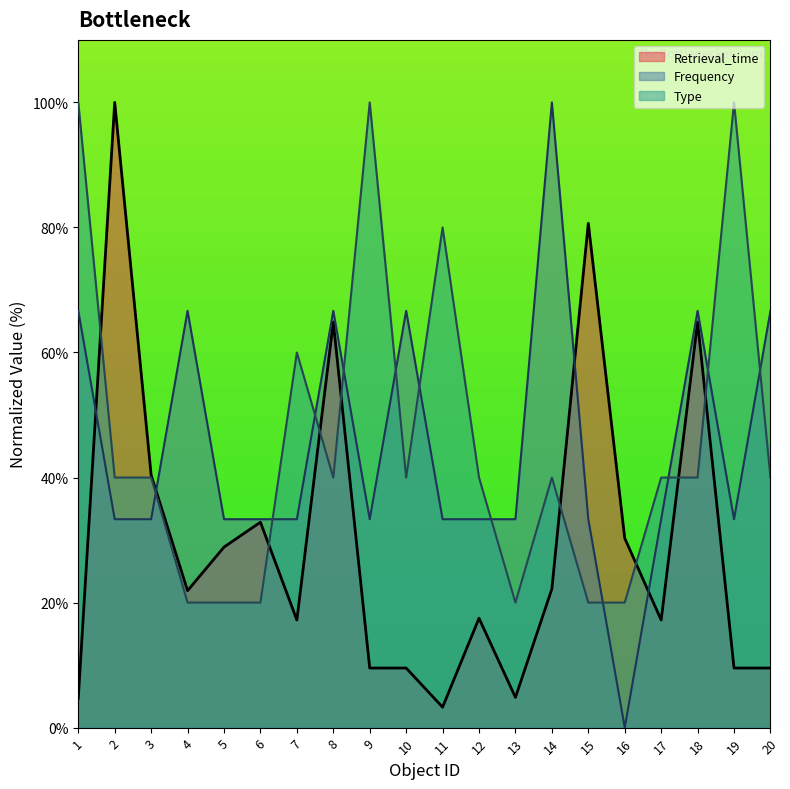

How many interior local valleys does the Frequency series have?

3